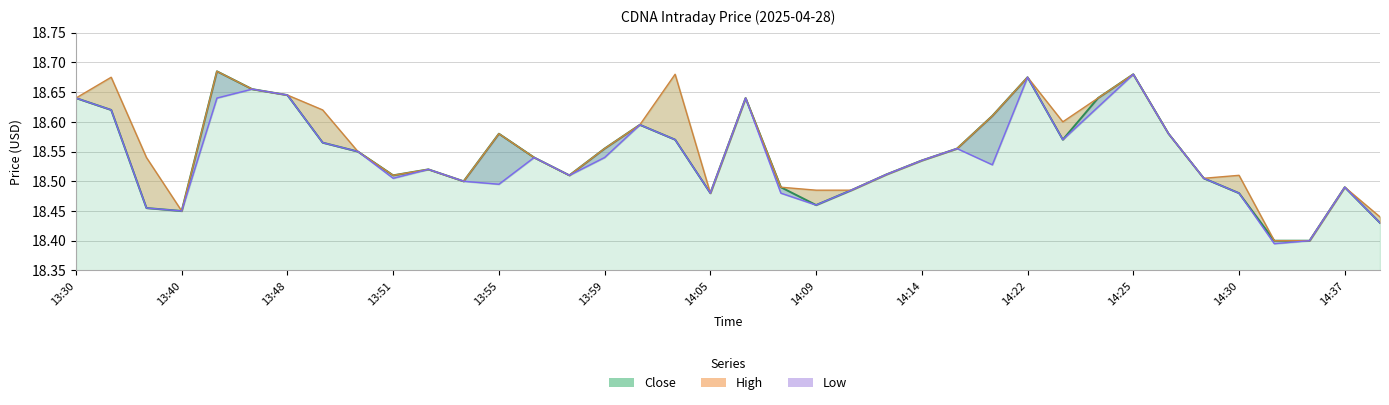

What is the sum of all Close values?

704.8